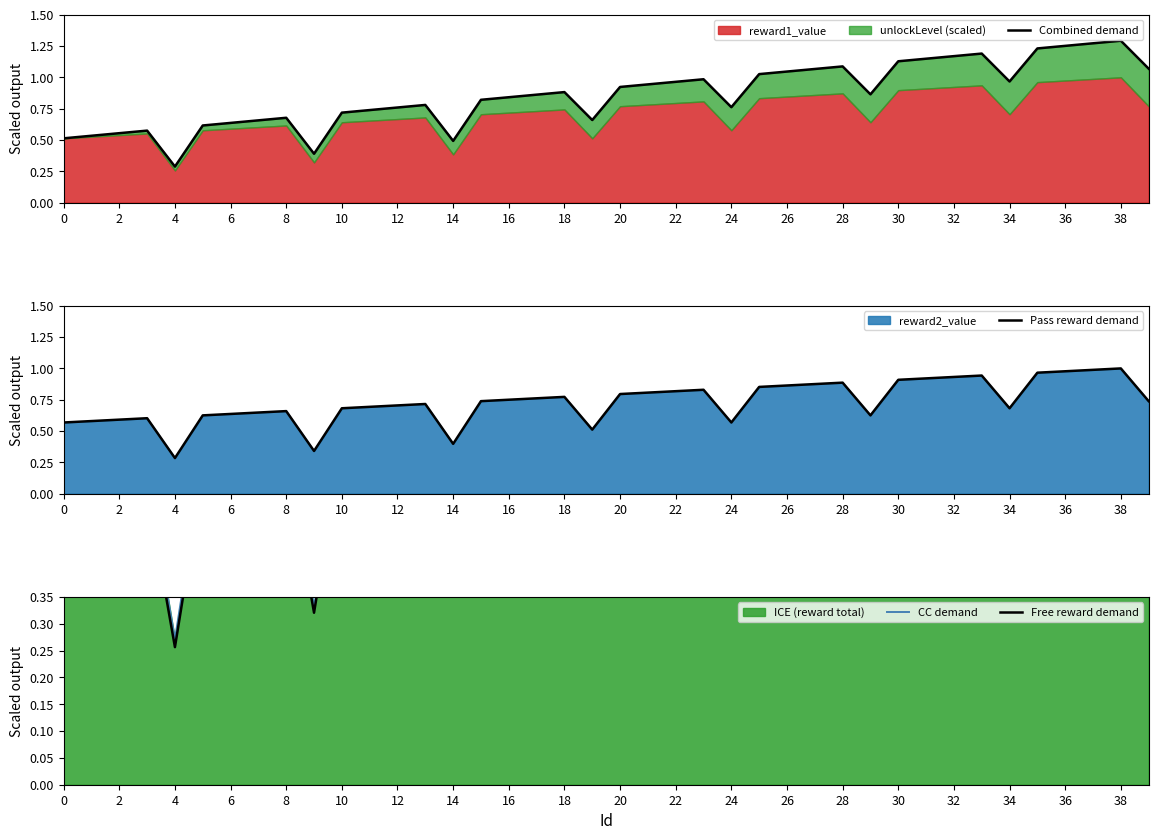

True or false: Free reward demand and Combined demand cross at least once.

False